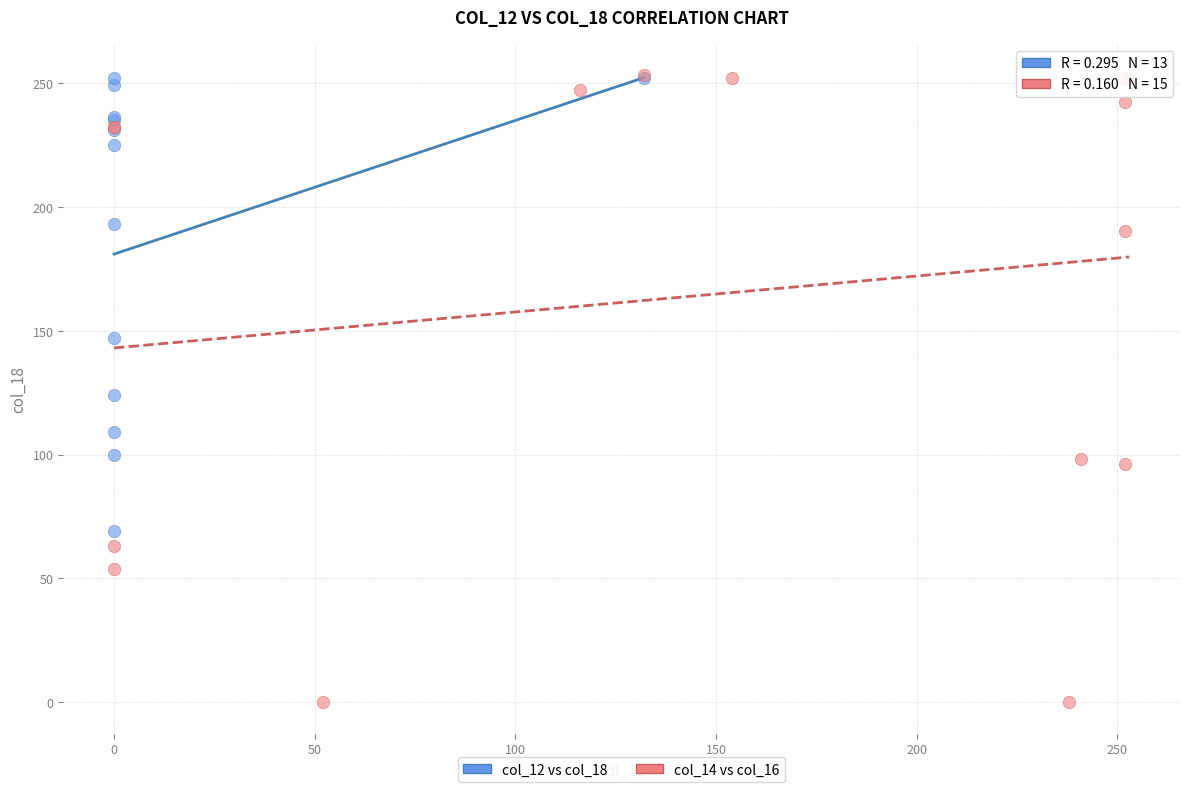

Which series reaches the minimum Y coordinate?

col_14 vs col_16